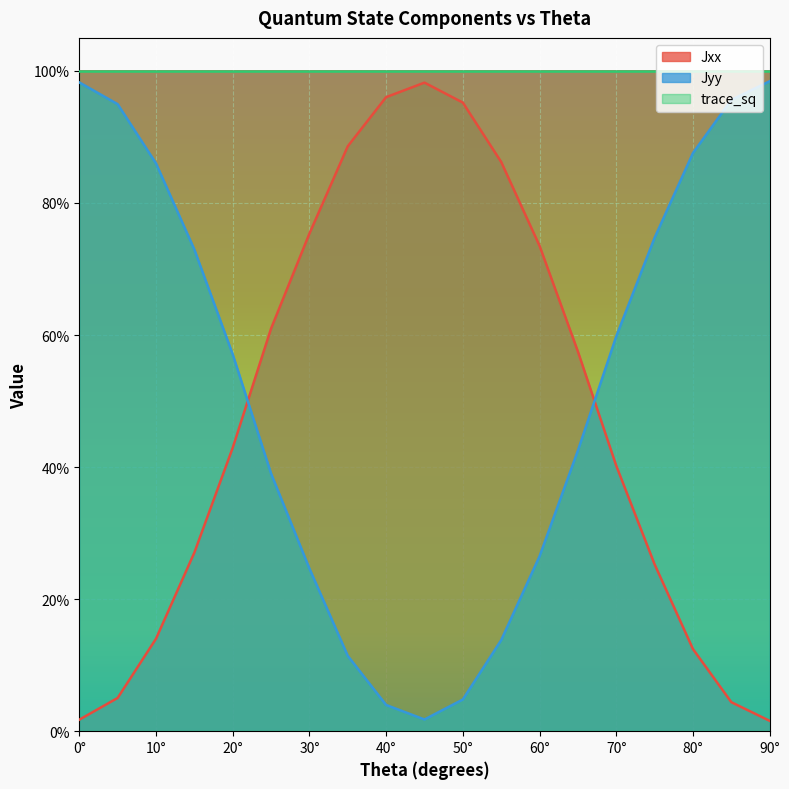

Which series has the largest total across all categories?

trace_sq